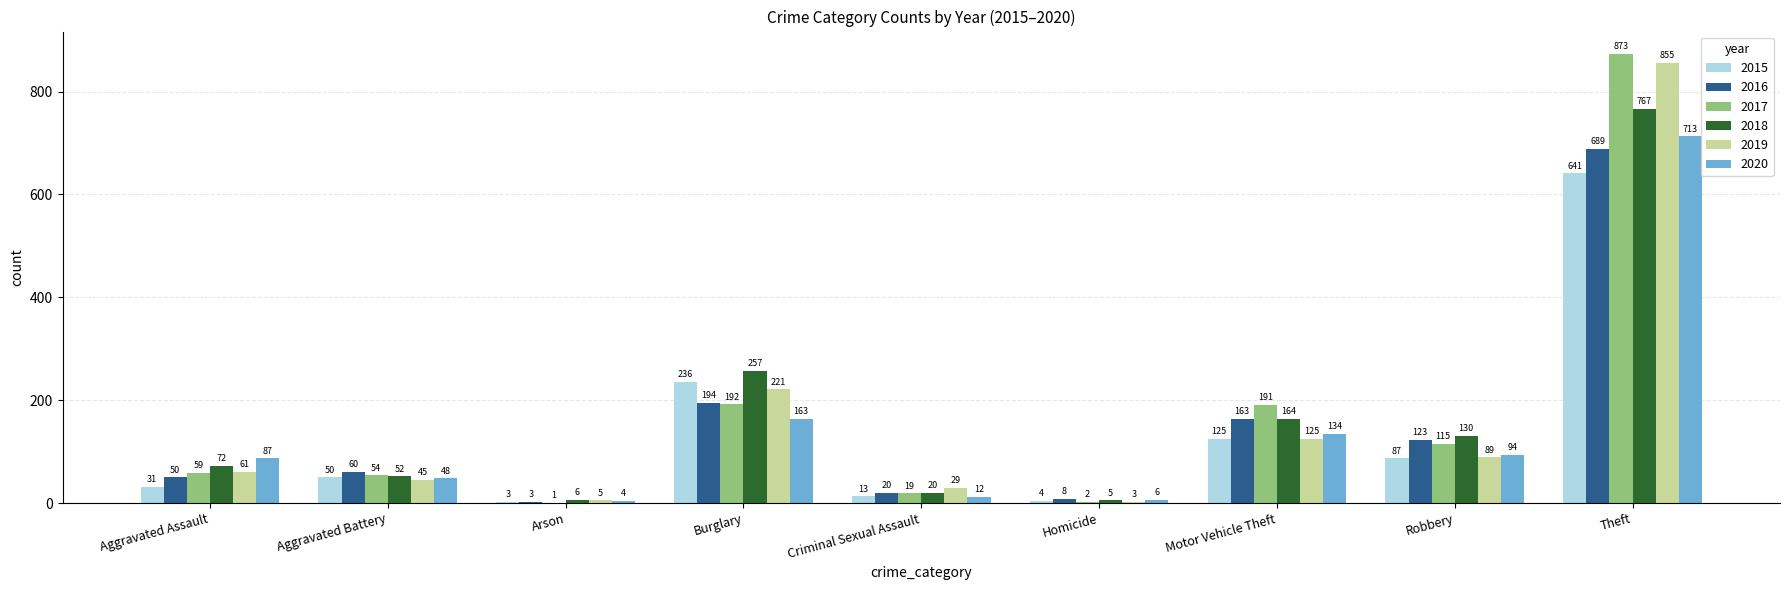

The value of 2015 at Burglary is 236. True or false?

True